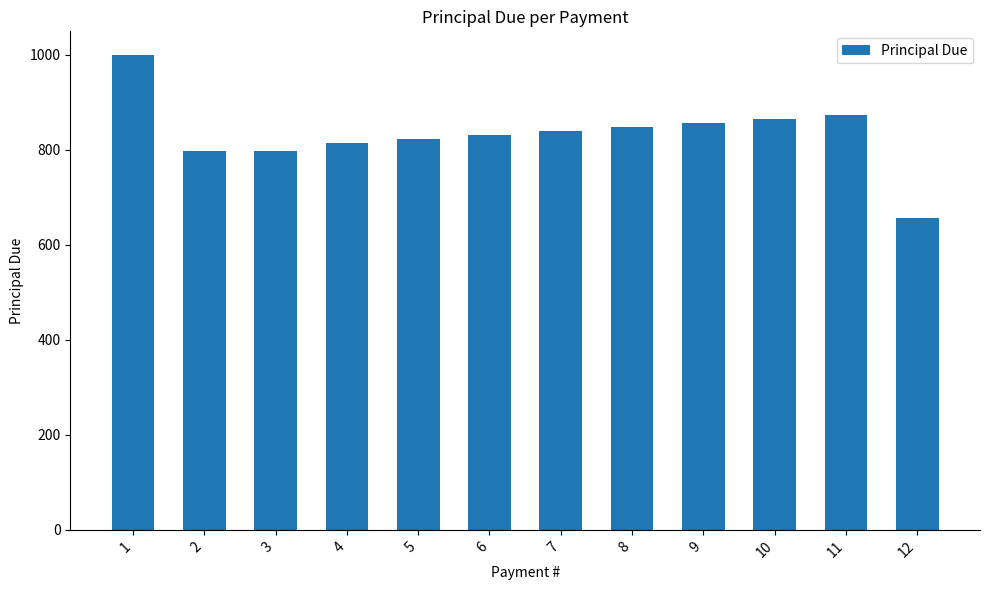

How many values exceed 839?

6